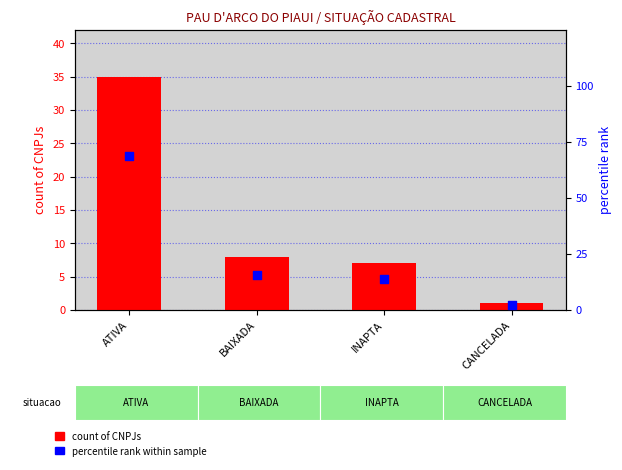

Which series contains the lowest Y value?

count of CNPJs